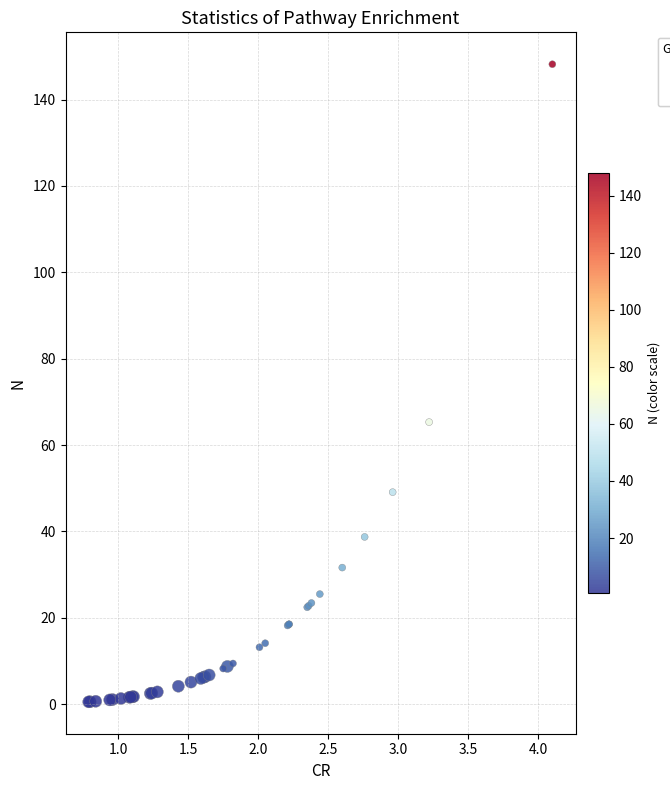

What Y value in the scatter plot is closest to 74?

65.3